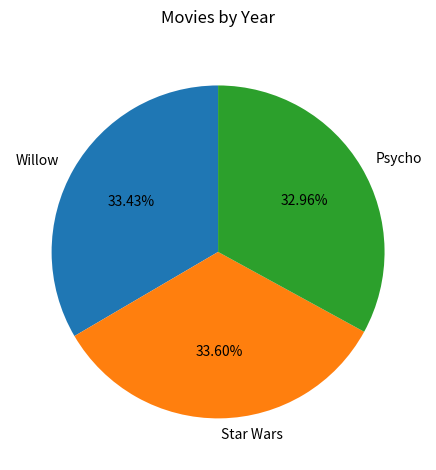

How many slices are in this pie chart?

3